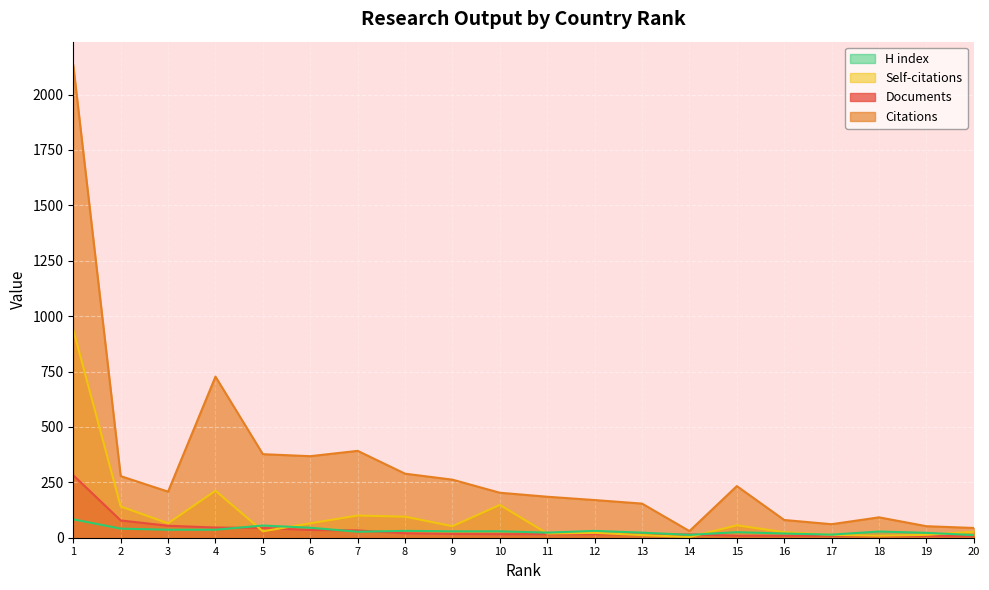

What is the value of the Documents point at the 16th from the left?

9